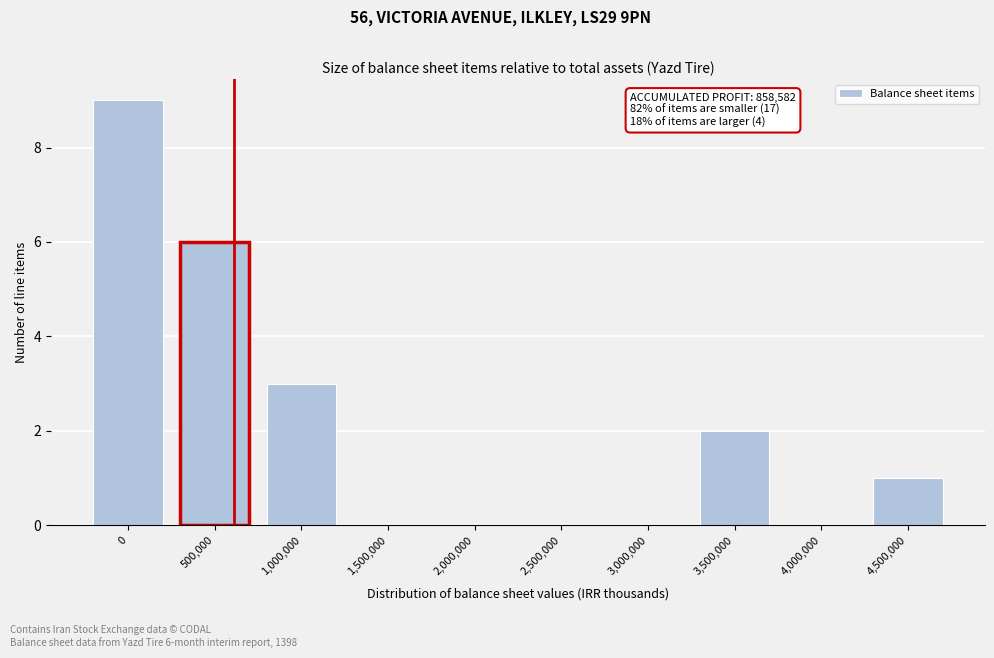

Reading left to right, list all the values displayed in this chart.

0=9	500,000=6	1,000,000=3	1,500,000=0	2,000,000=0	2,500,000=0	3,000,000=0	3,500,000=2	4,000,000=0	4,500,000=1